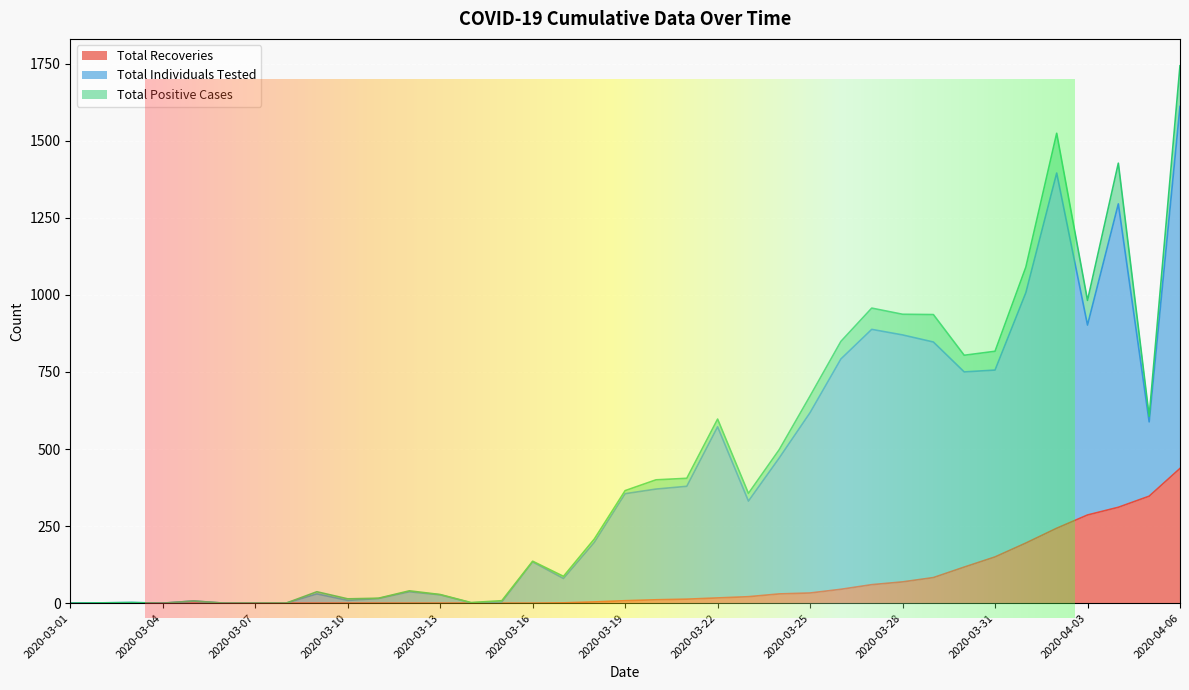

What is the total value across all series at 2020-03-10?

14